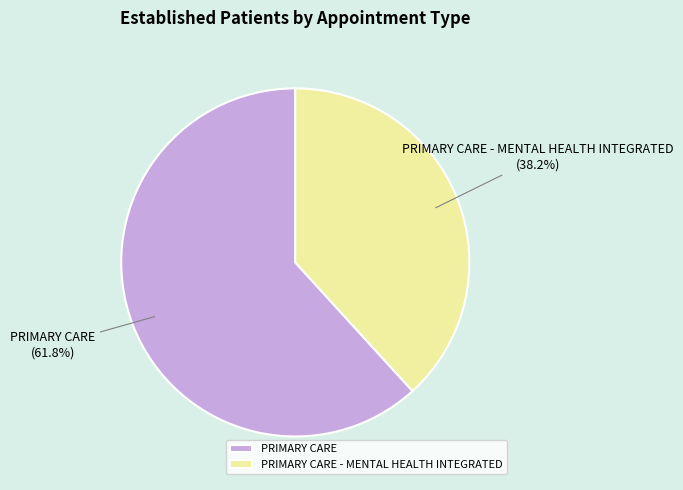

Which category has the smallest portion of the pie?

PRIMARY CARE - MENTAL HEALTH INTEGRATED